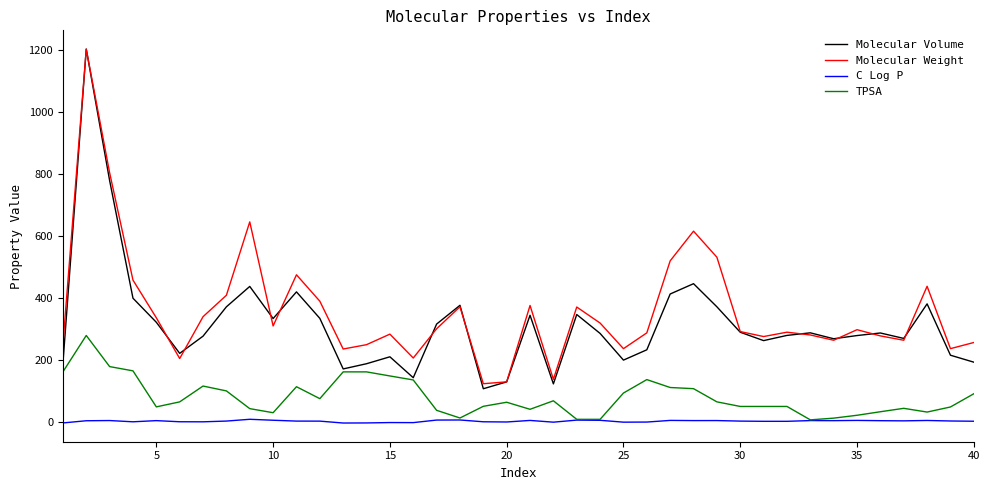

How many interior local peaks does the Molecular Weight series have?

11